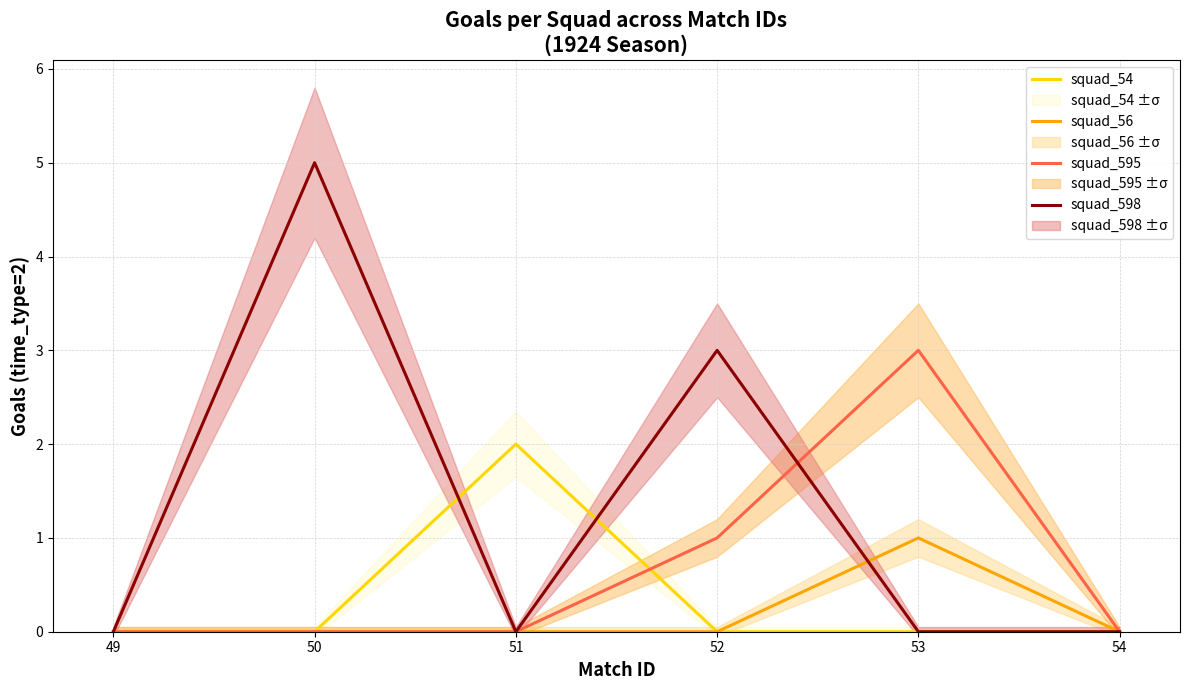

How many lines are shown in the chart?

4